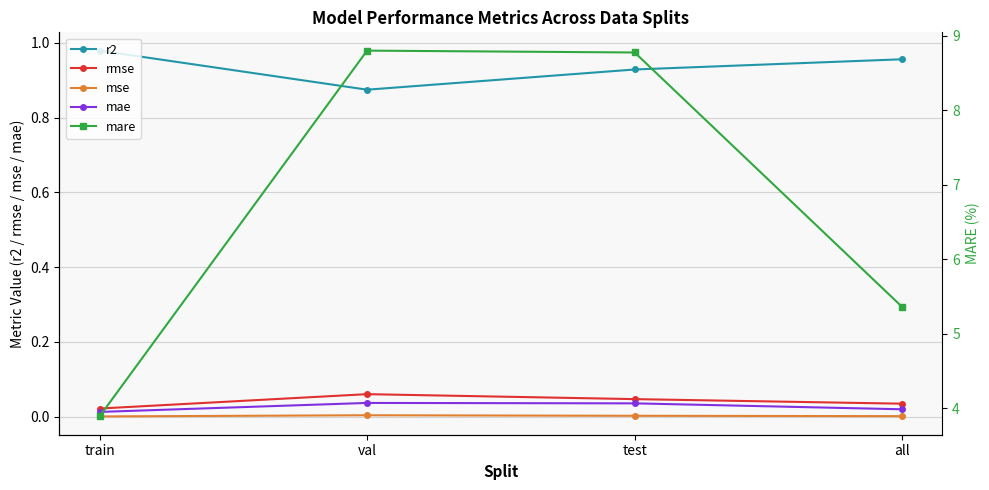

Reading left to right, what are all the values shown in this chart?

r2: train=1.0	val=0.9	test=0.9	all=1.0
rmse: train=0.0	val=0.1	test=0.0	all=0.0
mse: train=0.0	val=0.0	test=0.0	all=0.0
mae: train=0.0	val=0.0	test=0.0	all=0.0
mare: train=3.9	val=8.8	test=8.8	all=5.4